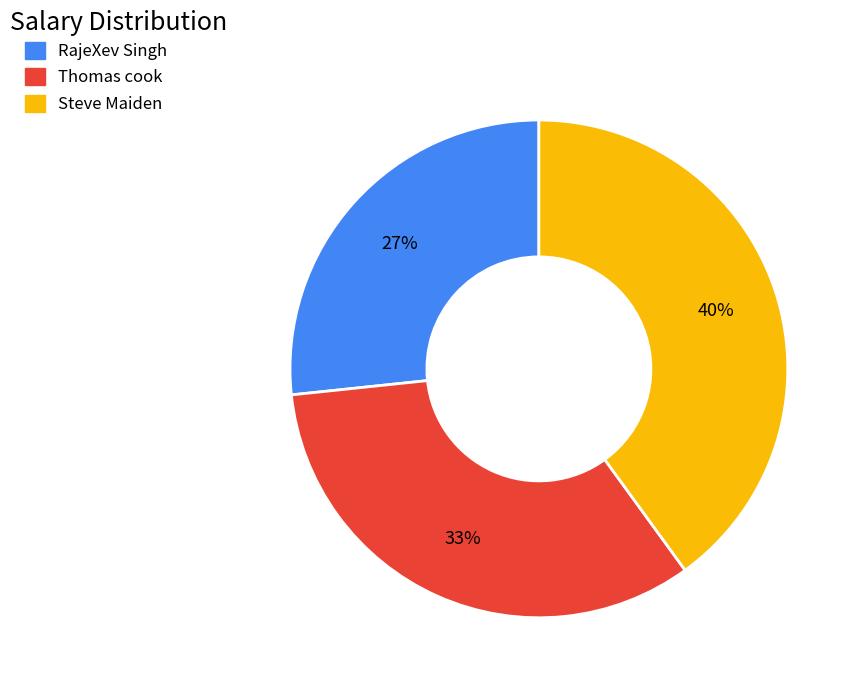

To the nearest percent, what is the combined percentage of Steve Maiden and RajeXev Singh?

67%